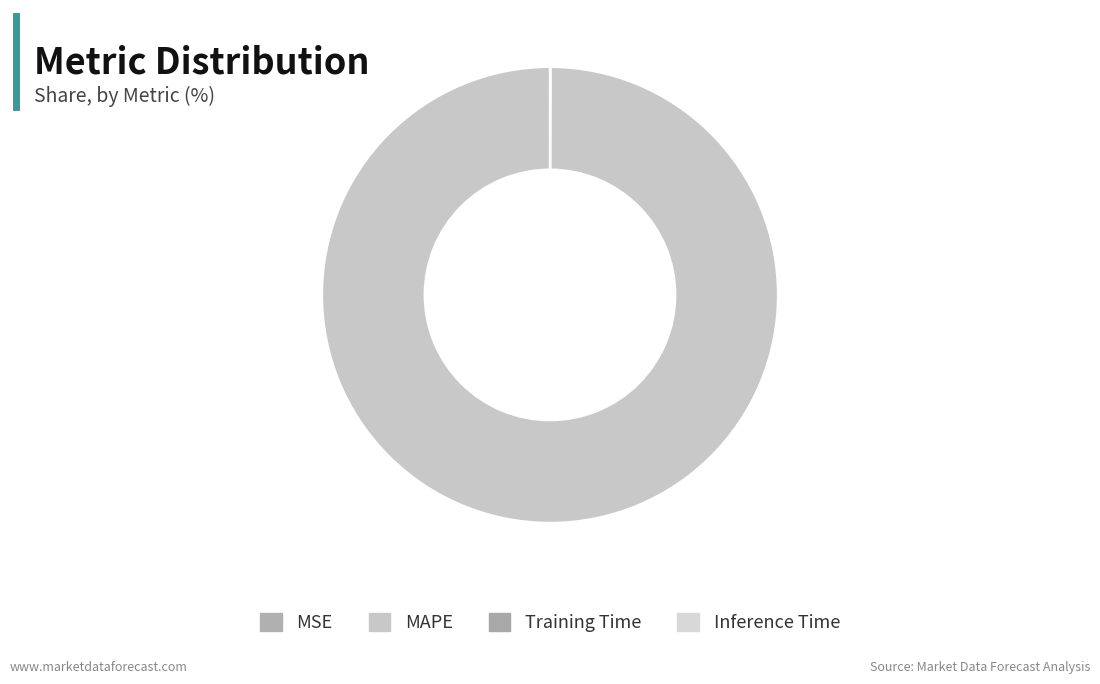

To the nearest percent, what portion does MAPE represent?

100%